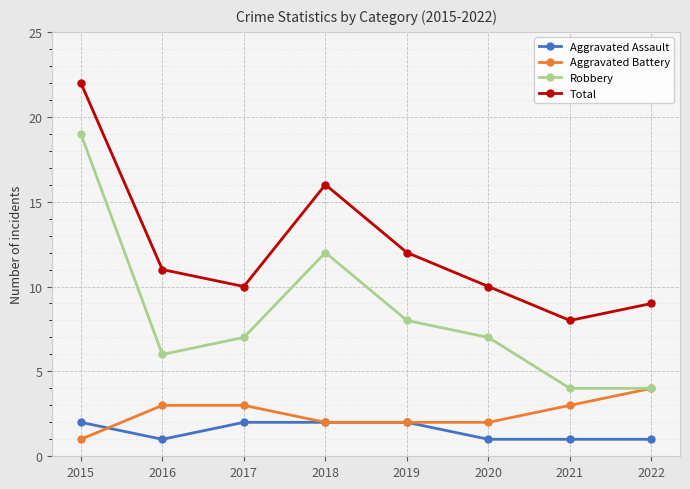

Which series has the largest total across all categories?

Total